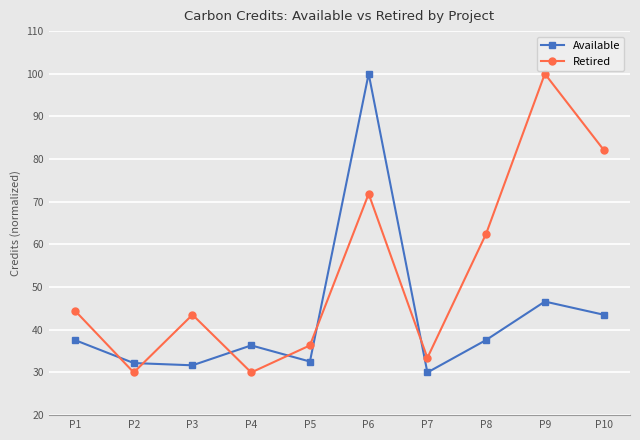

The Retired series shows 20.0 at P4. True or false?

False